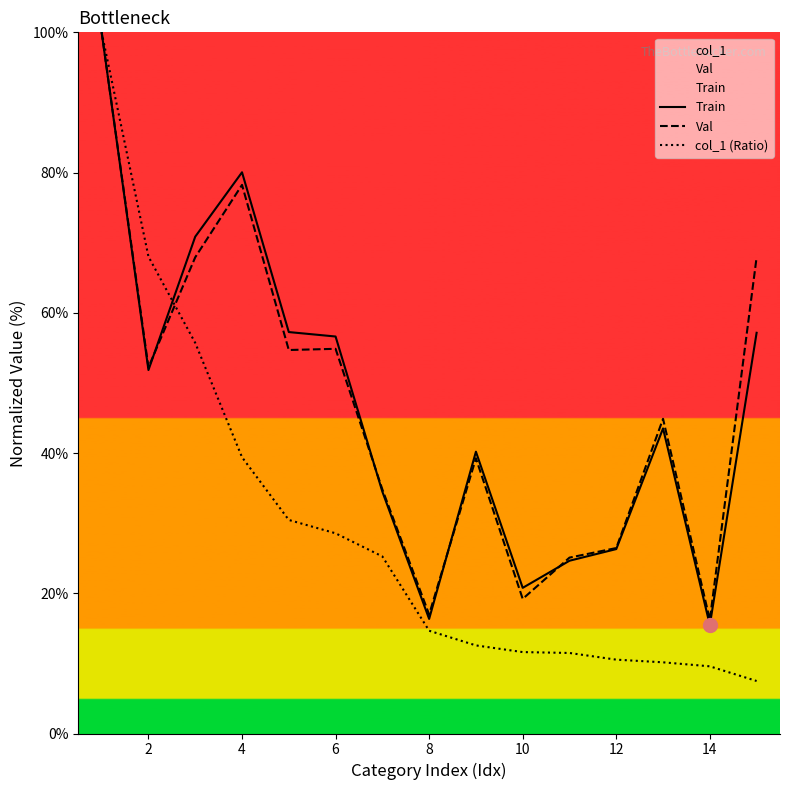

True or false: Train has a value of 26.3 at 12.

True